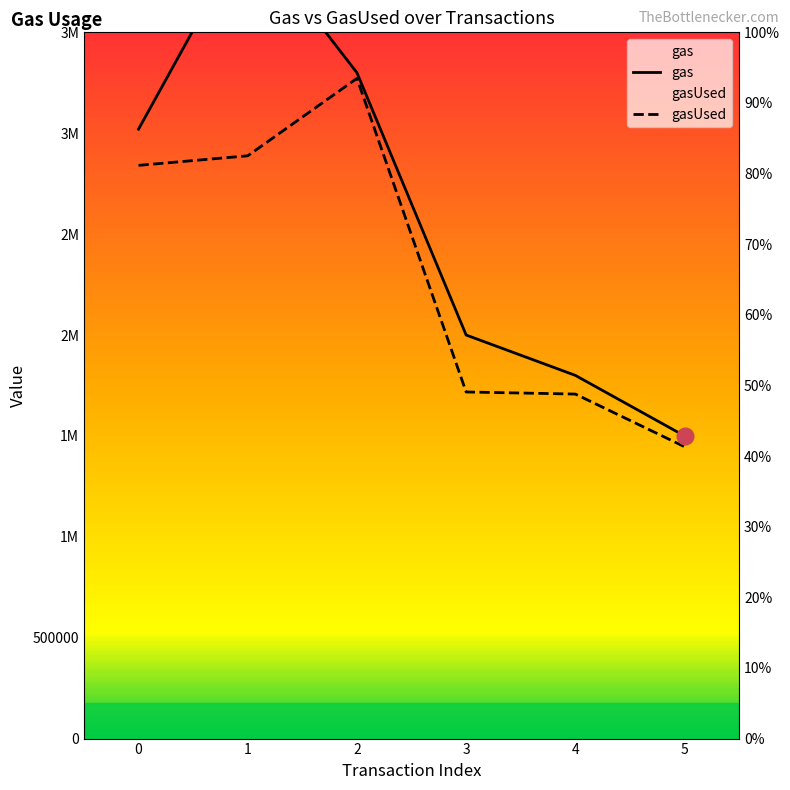

At which label does gasUsed reach its minimum?

5